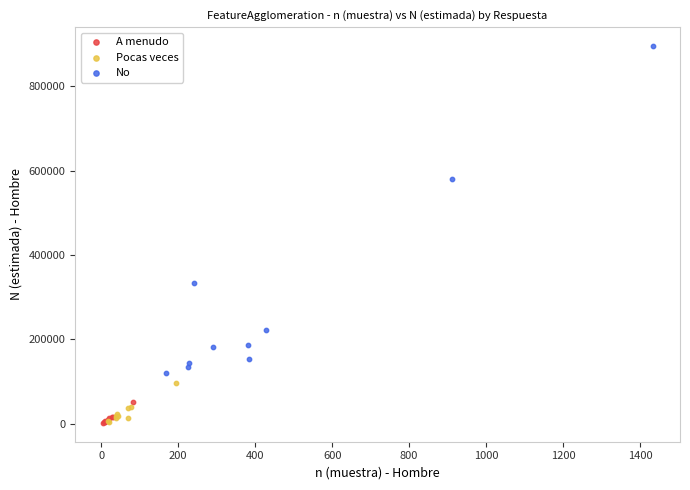

Which series contains the highest Y value?

No